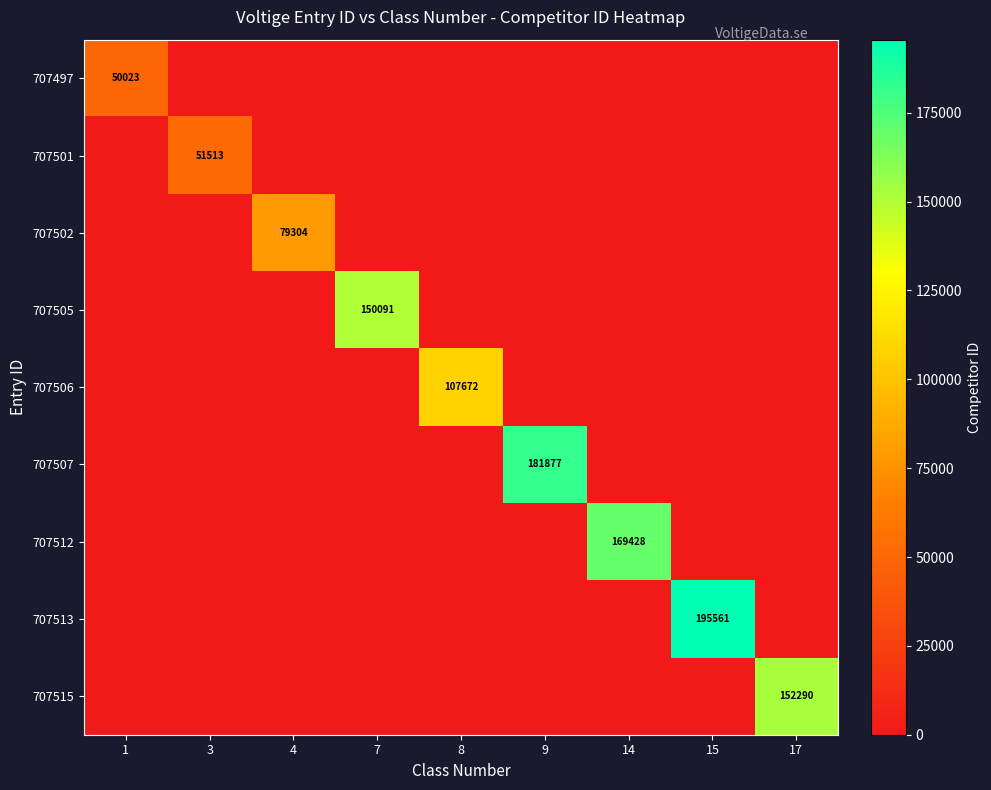

What value does the 707502 series have at 4, to the nearest 100?

79300